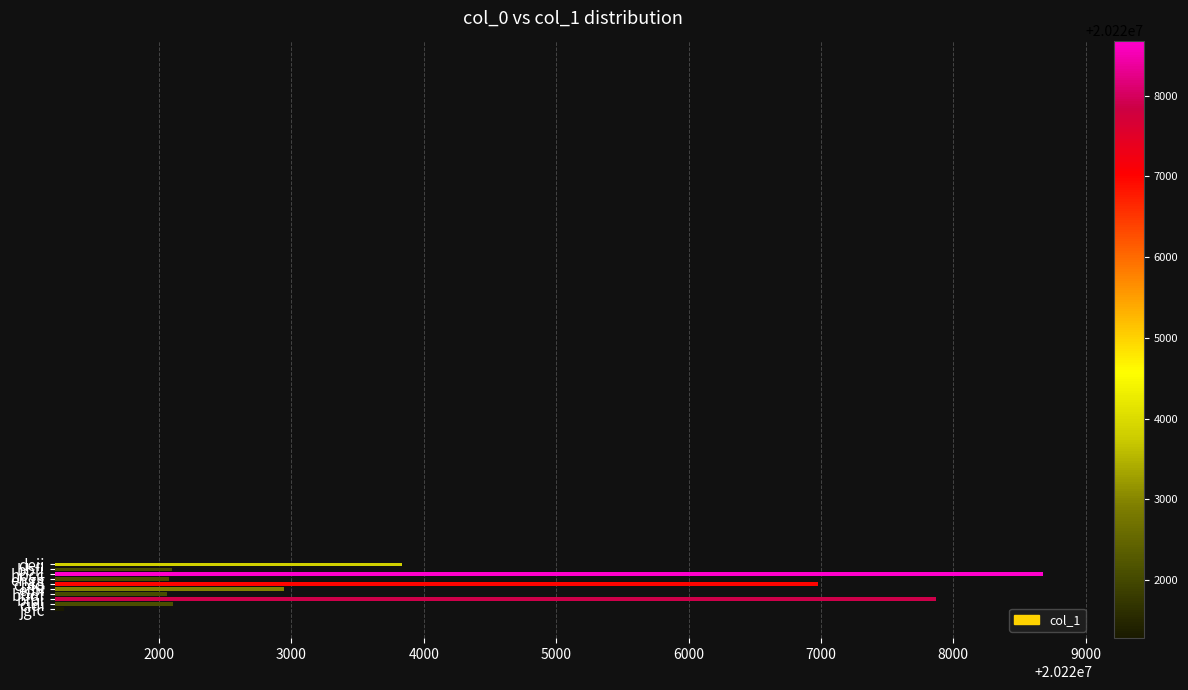

What is the maximum value shown in the chart?

20228679